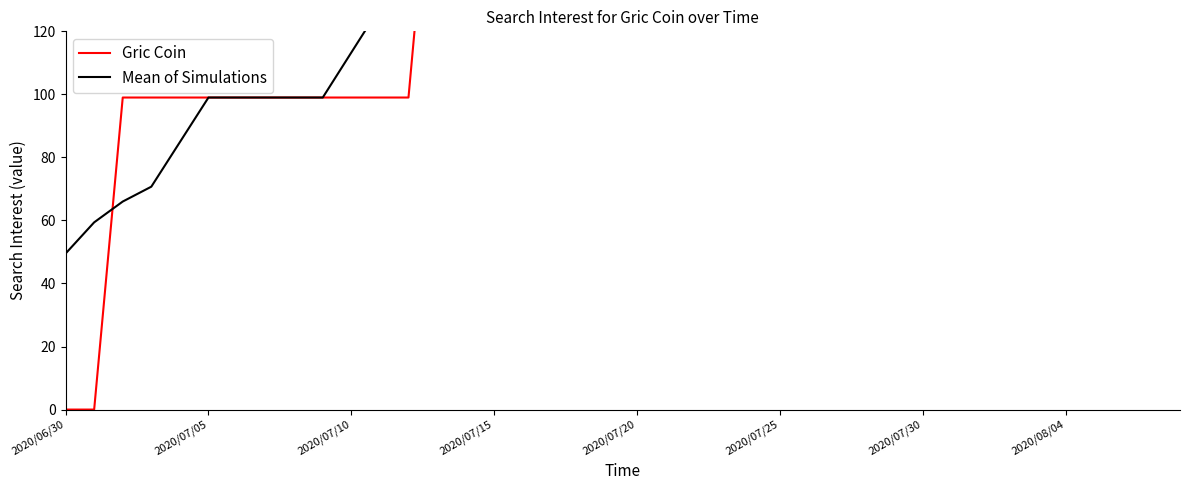

How many data points does each series have?

40